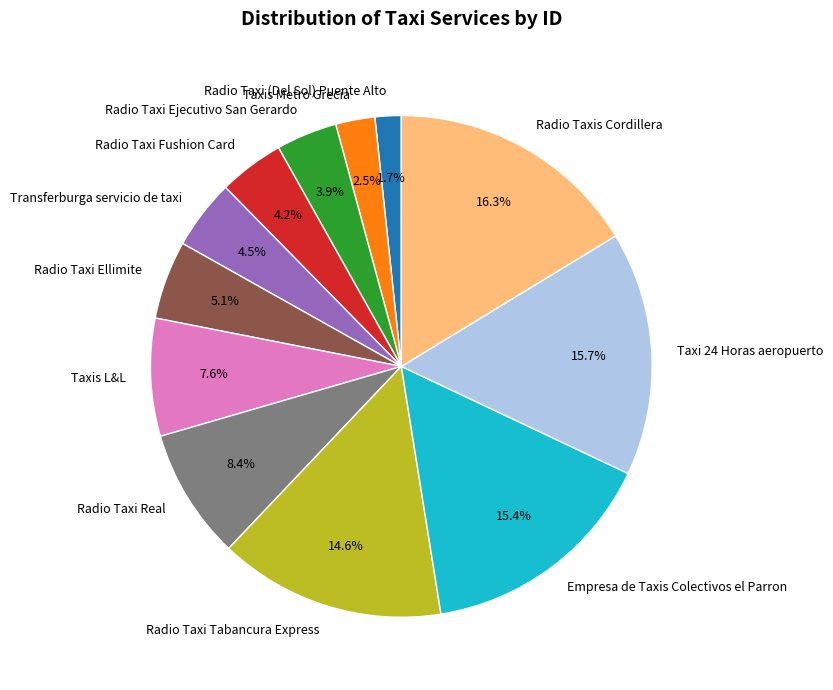

What is the total percentage of Taxis L&L and Radio Taxi (Del Sol) Puente Alto?

9.3%